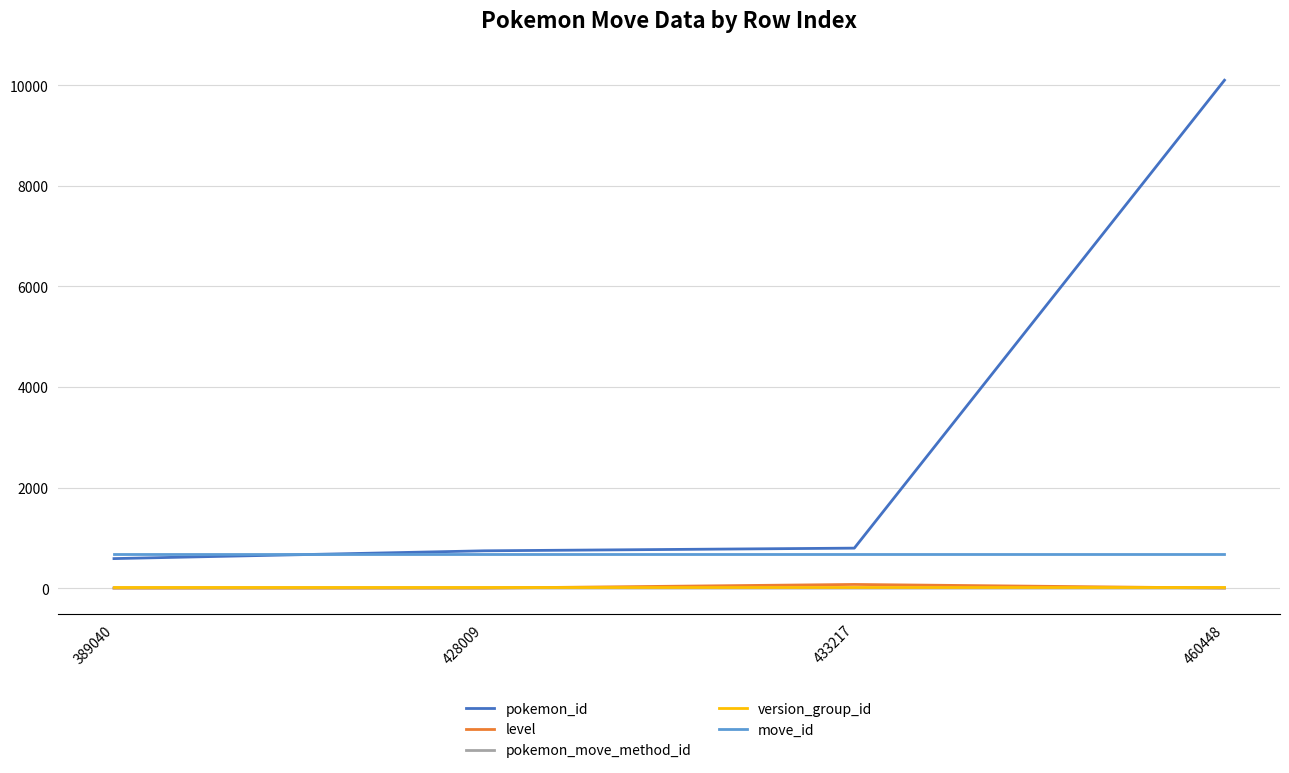

True or false: pokemon_id has a value of 795 at 433217.

True